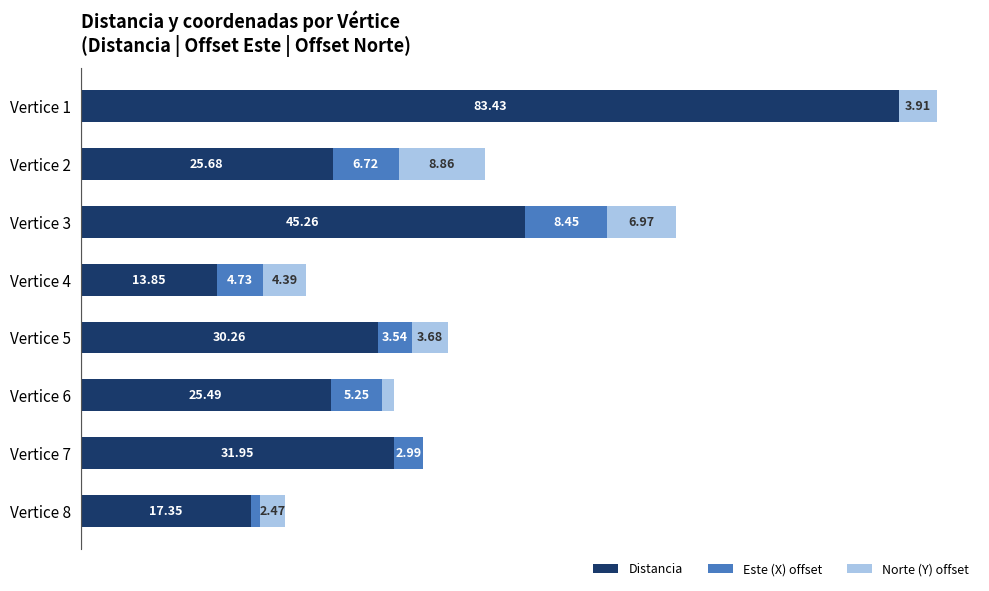

At which category is the sum across all series the highest?

Vertice 1